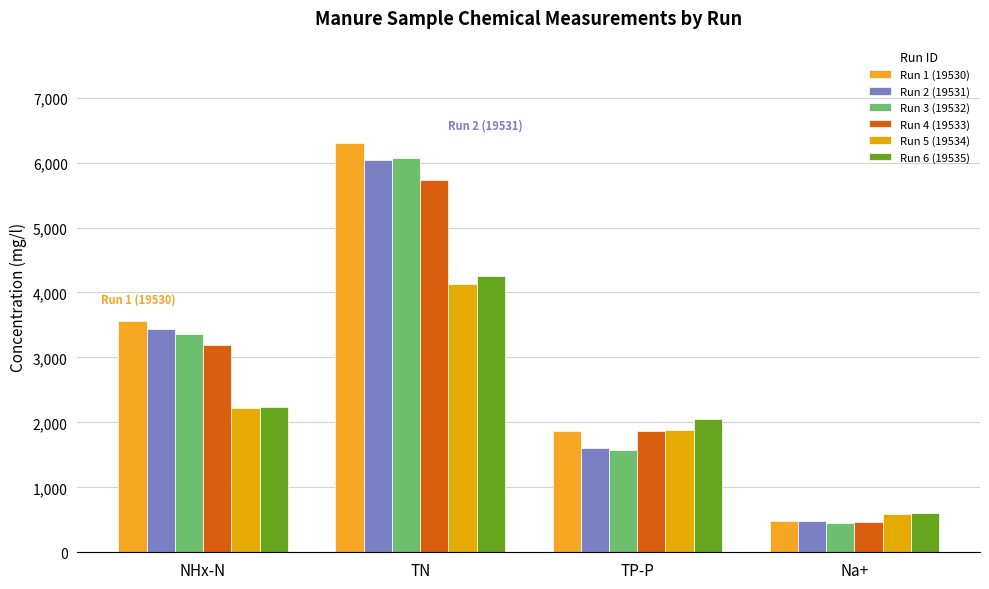

What is the sum of the Run 5 (19534) values at NHx-N and TN?

6349.1